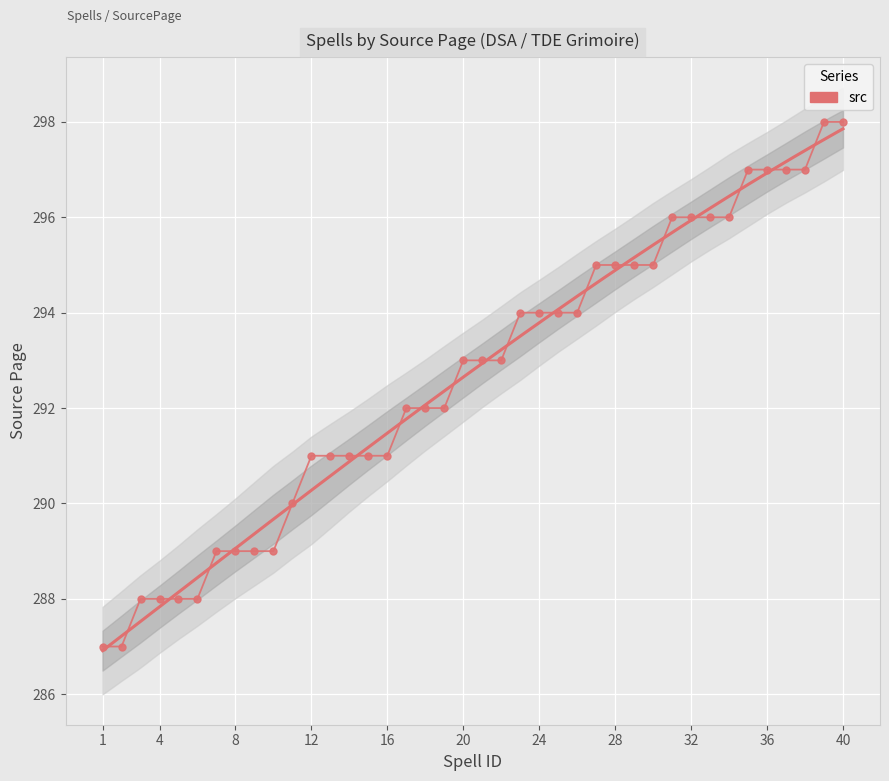

What is the difference between the maximum and minimum values?

11